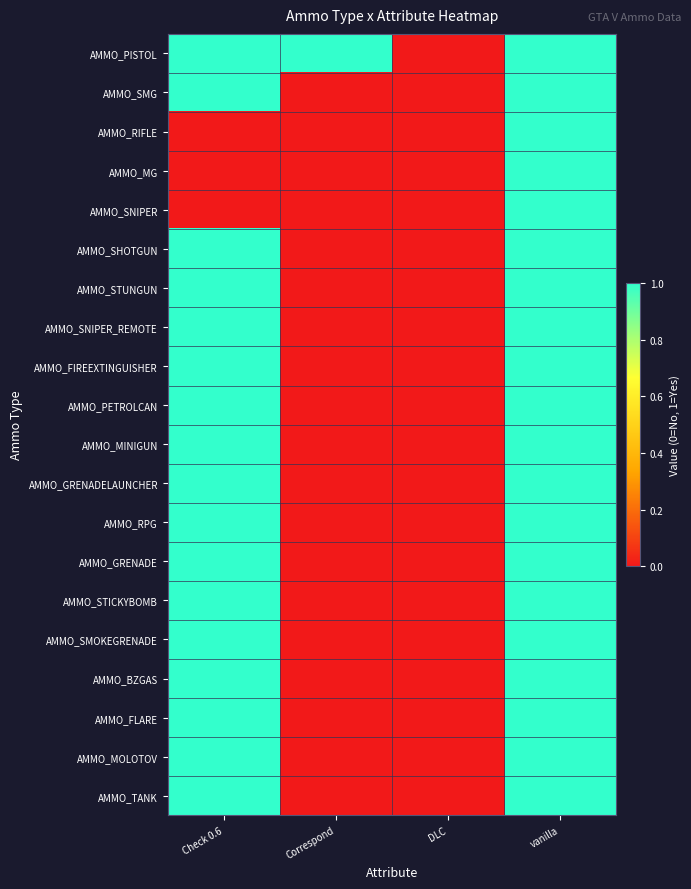

Reading left to right, transcribe all the data shown in this chart.

AMMO_PISTOL: Check 0.6=1	Correspond=1	DLC=0	vanilla=1
AMMO_SMG: Check 0.6=1	Correspond=0	DLC=0	vanilla=1
AMMO_RIFLE: Check 0.6=0	Correspond=0	DLC=0	vanilla=1
AMMO_MG: Check 0.6=0	Correspond=0	DLC=0	vanilla=1
AMMO_SNIPER: Check 0.6=0	Correspond=0	DLC=0	vanilla=1
AMMO_SHOTGUN: Check 0.6=1	Correspond=0	DLC=0	vanilla=1
AMMO_STUNGUN: Check 0.6=1	Correspond=0	DLC=0	vanilla=1
AMMO_SNIPER_REMOTE: Check 0.6=1	Correspond=0	DLC=0	vanilla=1
AMMO_FIREEXTINGUISHER: Check 0.6=1	Correspond=0	DLC=0	vanilla=1
AMMO_PETROLCAN: Check 0.6=1	Correspond=0	DLC=0	vanilla=1
AMMO_MINIGUN: Check 0.6=1	Correspond=0	DLC=0	vanilla=1
AMMO_GRENADELAUNCHER: Check 0.6=1	Correspond=0	DLC=0	vanilla=1
AMMO_RPG: Check 0.6=1	Correspond=0	DLC=0	vanilla=1
AMMO_GRENADE: Check 0.6=1	Correspond=0	DLC=0	vanilla=1
AMMO_STICKYBOMB: Check 0.6=1	Correspond=0	DLC=0	vanilla=1
AMMO_SMOKEGRENADE: Check 0.6=1	Correspond=0	DLC=0	vanilla=1
AMMO_BZGAS: Check 0.6=1	Correspond=0	DLC=0	vanilla=1
AMMO_FLARE: Check 0.6=1	Correspond=0	DLC=0	vanilla=1
AMMO_MOLOTOV: Check 0.6=1	Correspond=0	DLC=0	vanilla=1
AMMO_TANK: Check 0.6=1	Correspond=0	DLC=0	vanilla=1